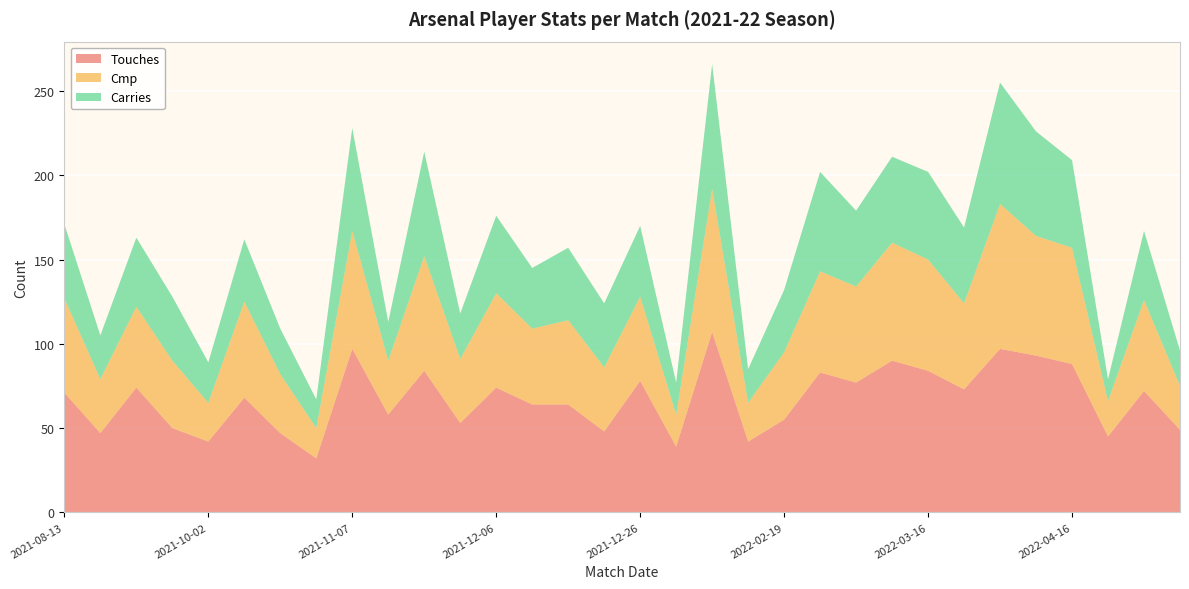

Reading left to right, extract all data points from this chart.

Touches: 71	47	74	50	42	68	47	32	97	58	84	53	74	64	64	48	78	39	107	42	55	83	77	90	84	73	97	93	88	45	72	49
Cmp: 56	32	48	40	23	57	35	18	70	32	68	38	56	45	50	38	50	19	85	23	40	60	57	70	66	51	86	71	69	21	54	26
Carries: 44	26	41	38	24	37	27	17	61	23	62	27	46	36	43	38	42	19	74	20	37	59	45	51	52	45	72	62	52	13	41	21